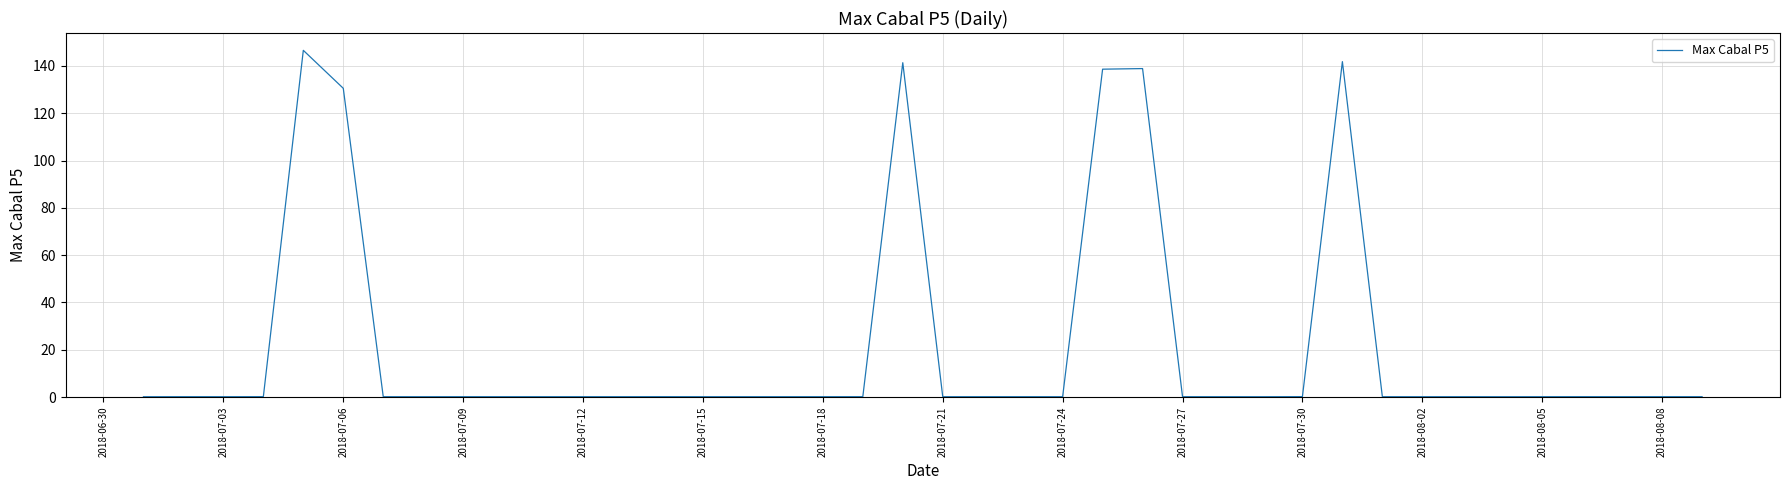

What is the average value?

21.1